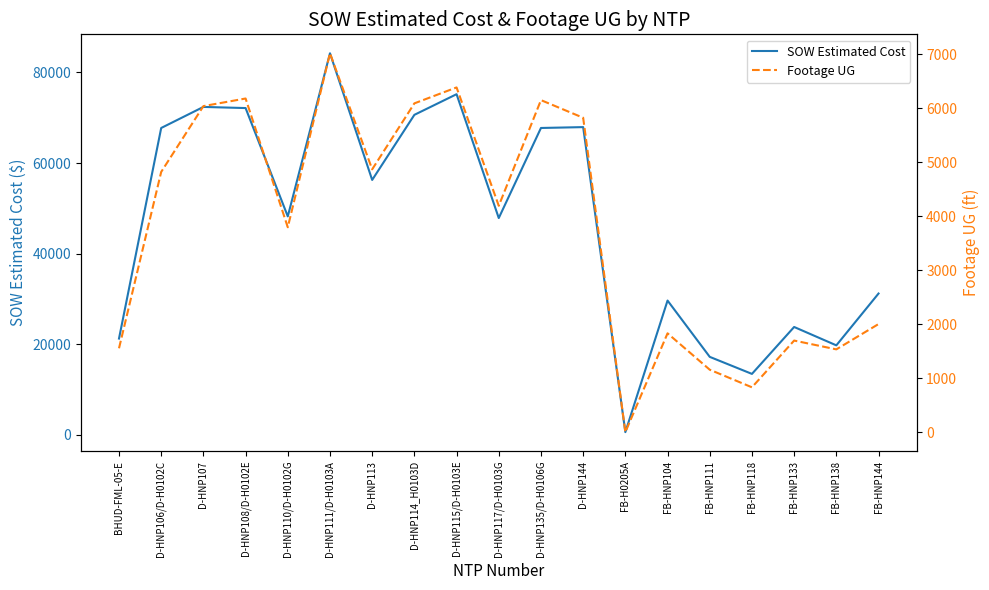

What is the total value across all series at D-HNP108/D-H0102E?

78313.5